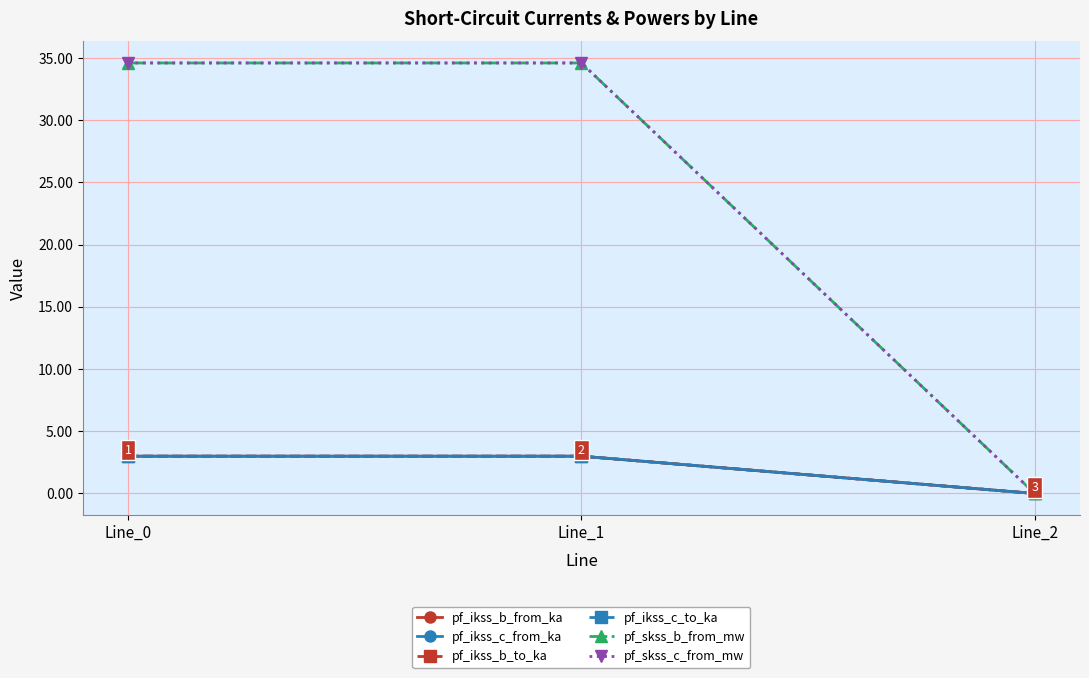

Is this an area chart (filled region under the line)?

No